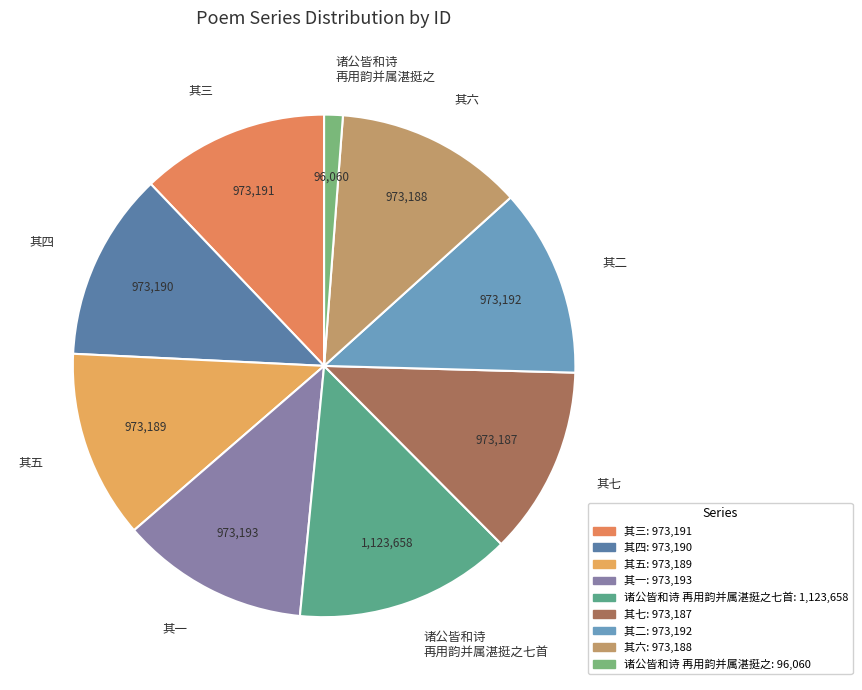

What is the smallest slice in the pie chart?

诸公皆和诗 再用韵并属湛挺之